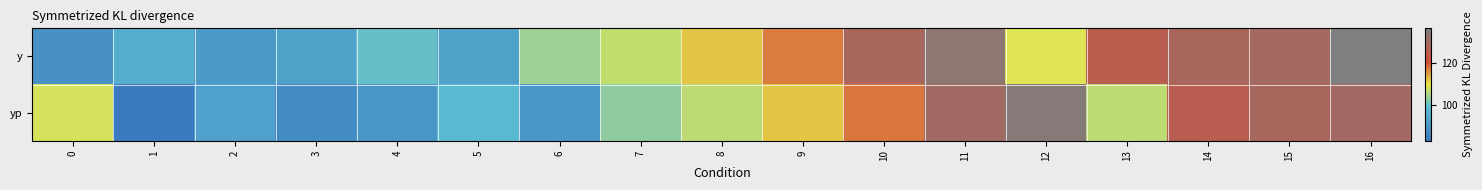

What is the greatest value displayed?

136.0